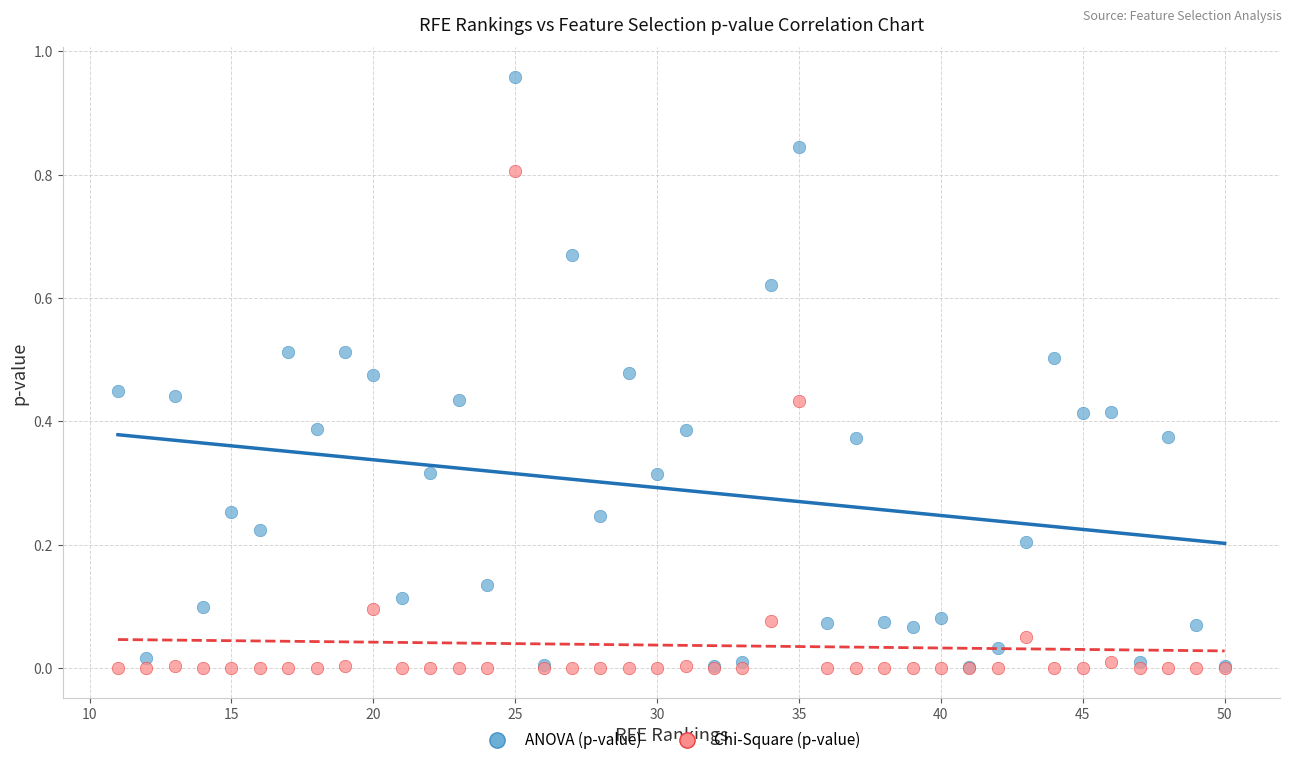

Which series has the widest spread of Y values?

ANOVA (p-value)